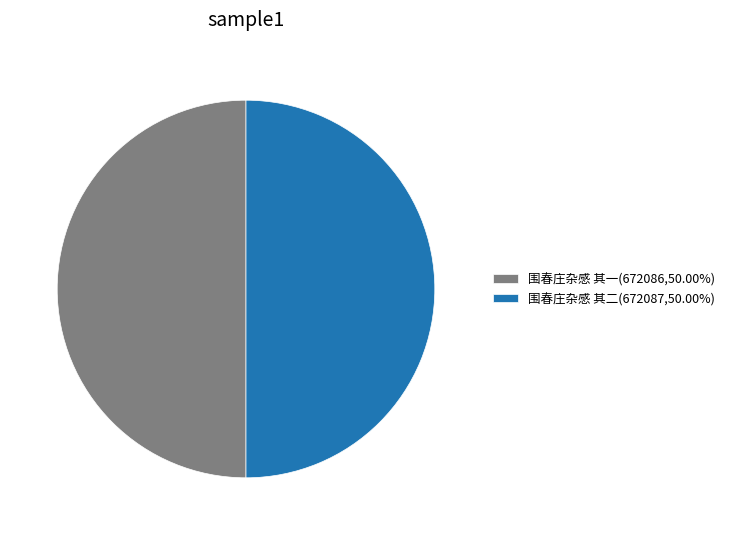

How many slices are in this pie chart?

2